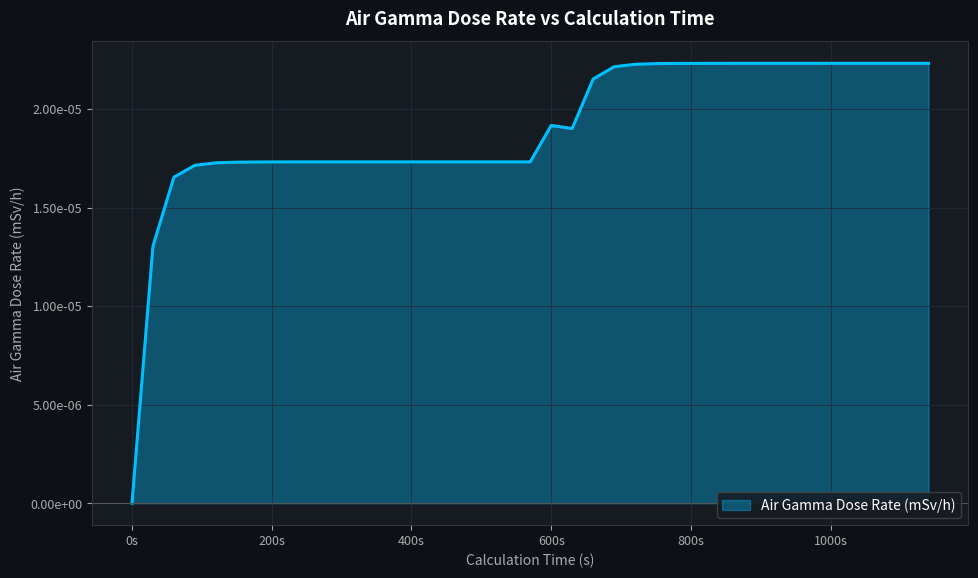

Rank the categories by value from lowest to highest.

0, 30, 60, 90, 120, 150, 180, 210, 240, 270, 300, 330, 360, 390, 420, 450, 480, 510, 540, 570, 630, 600, 660, 690, 720, 750, 780, 810, 840, 870, 900, 930, 960, 990, 1020, 1050, 1080, 1110, 1140